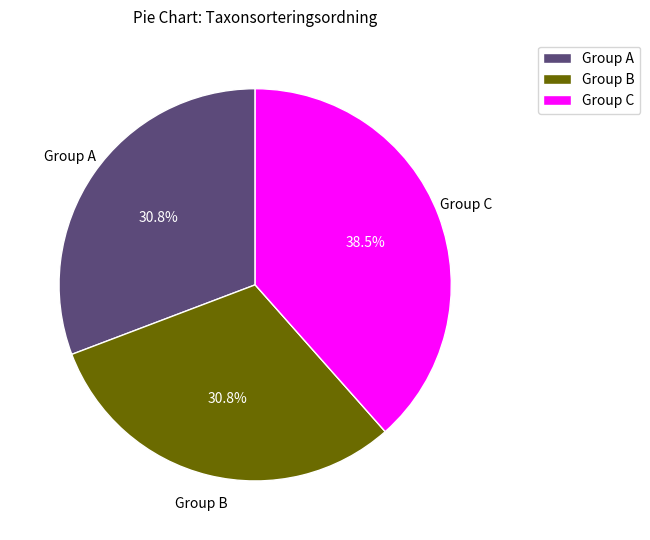

To the nearest percent, what is the average slice percentage?

33%